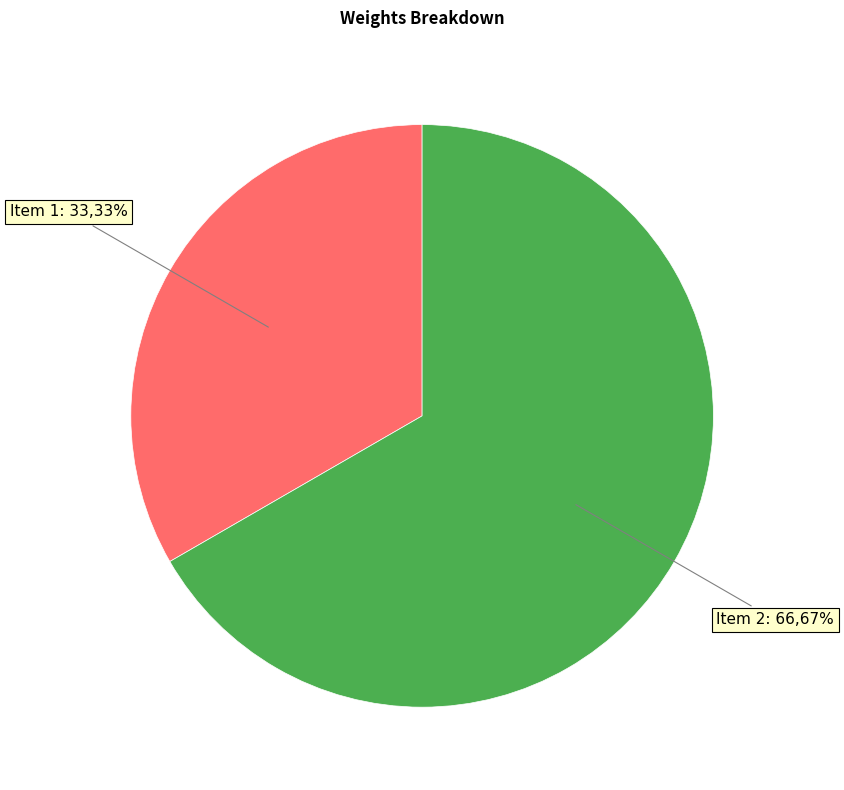

What is the smallest slice in the pie chart?

Item 1